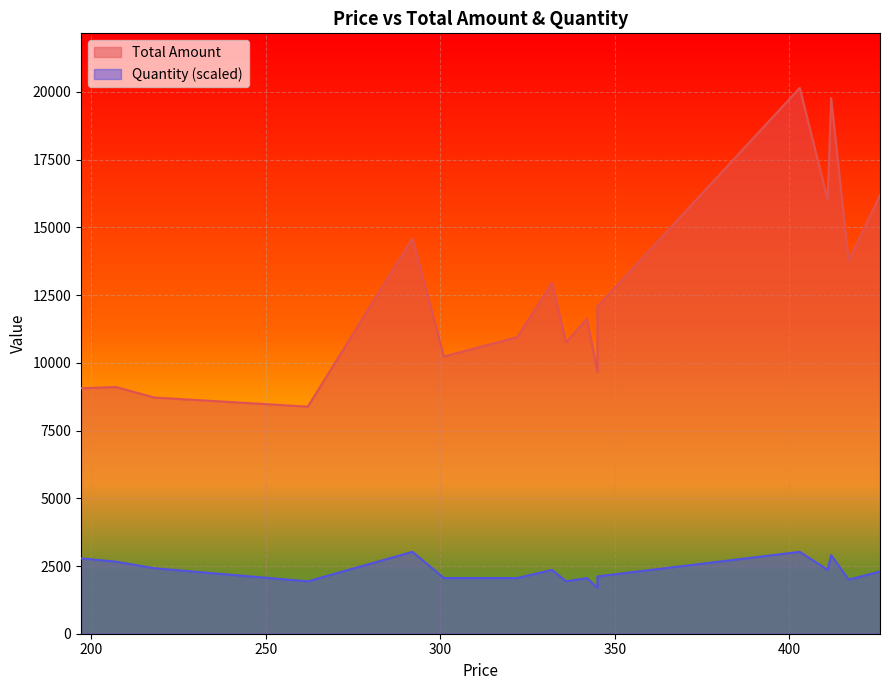

Rank the series by their average value, from highest to lowest.

Total Amount, Quantity